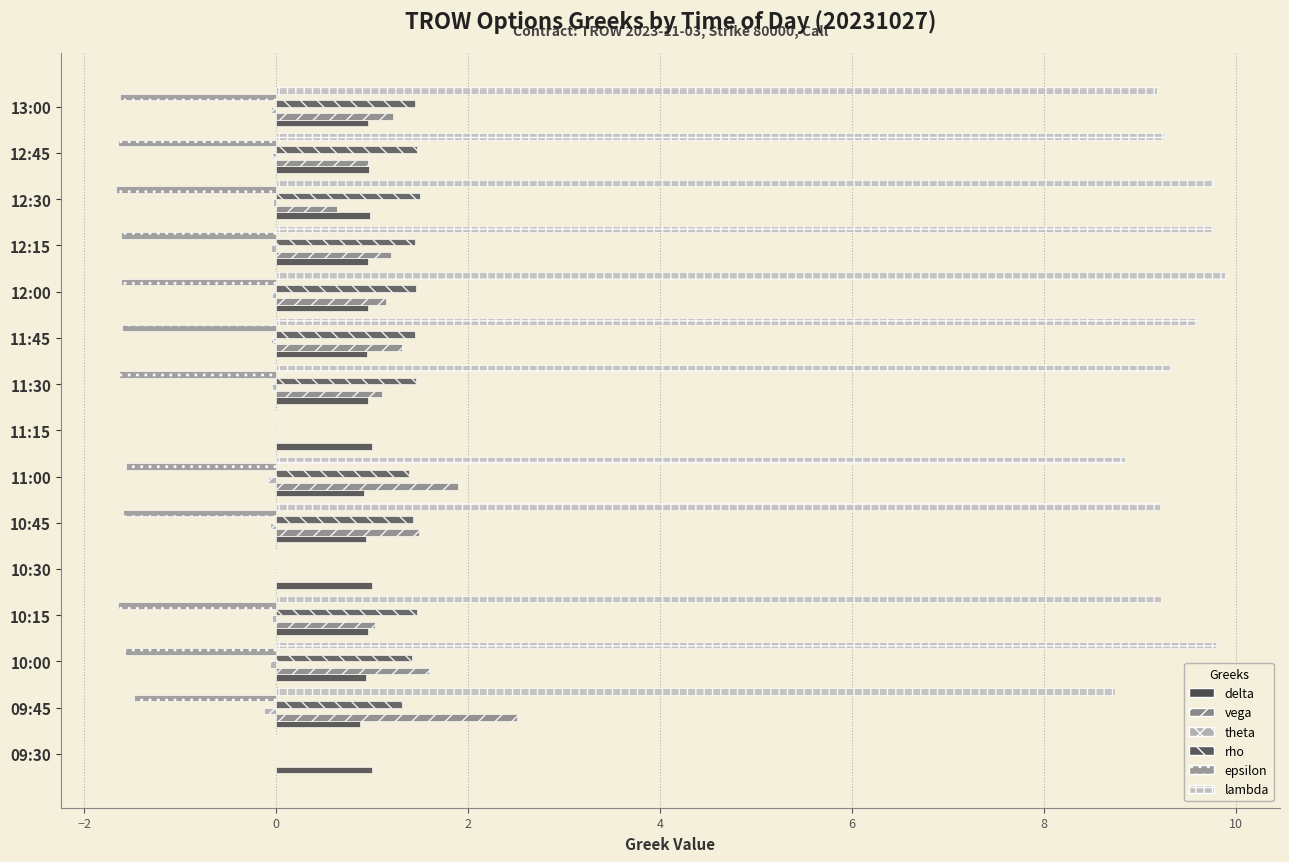

How many distinct data groups are displayed?

6